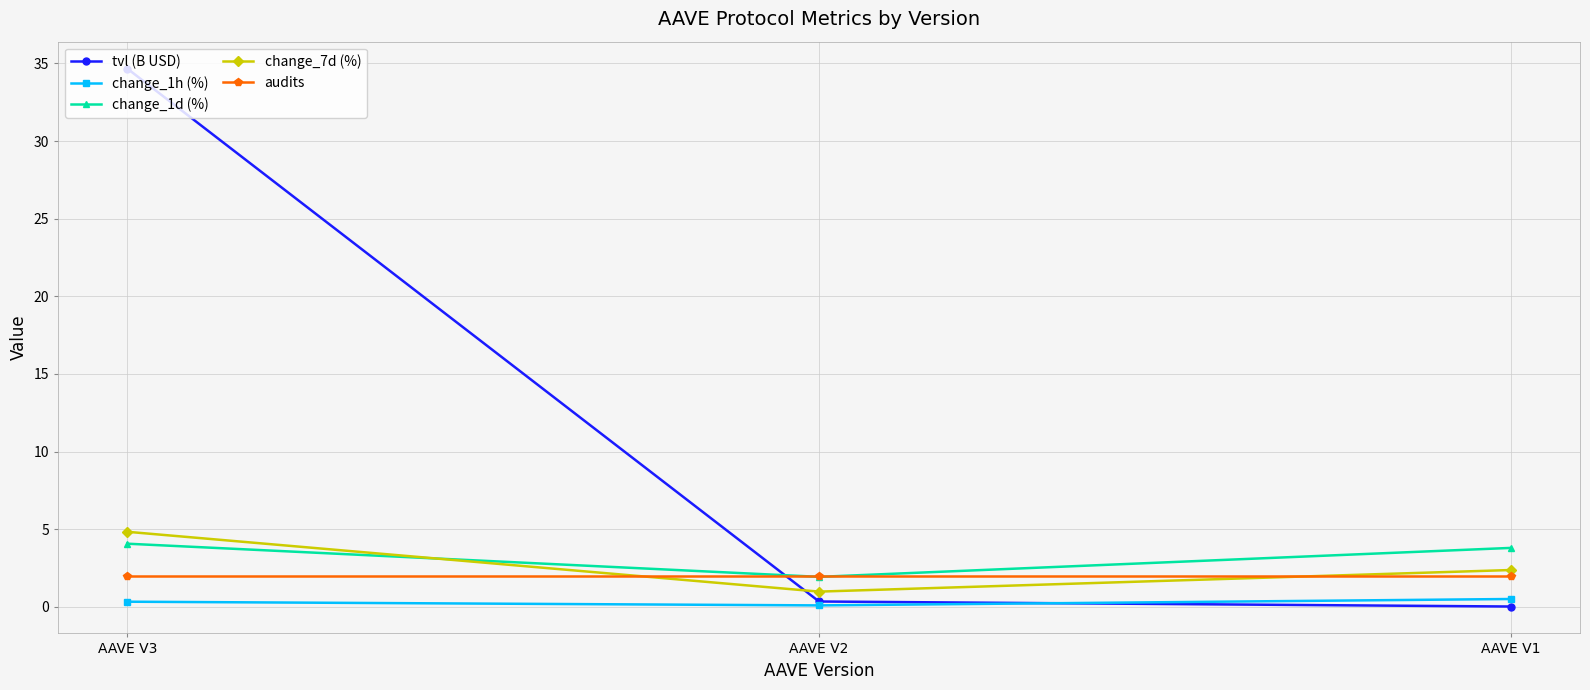

Which series has the largest total across all categories?

tvl (B USD)